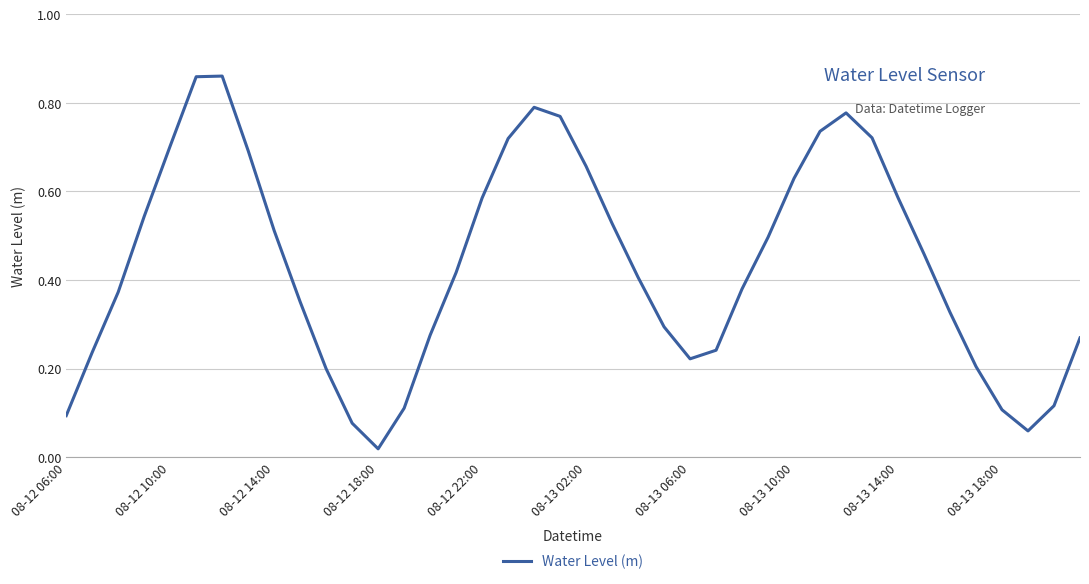

How many interior local valleys (lower than both neighbors) does the data have?

3